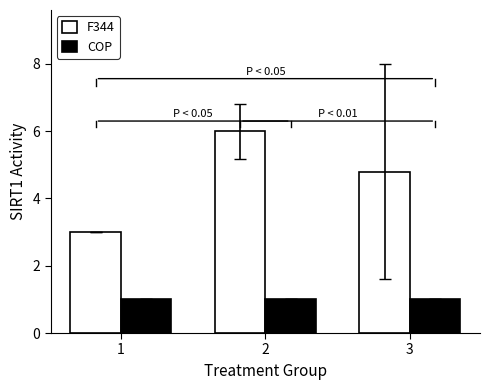

Between 1 and 2, which series saw the biggest shift?

F344